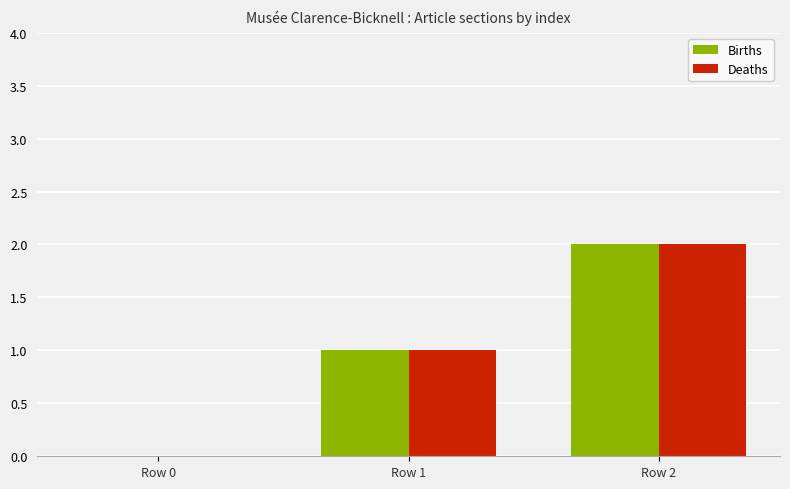

Which label corresponds to the largest value in the chart?

Row 2